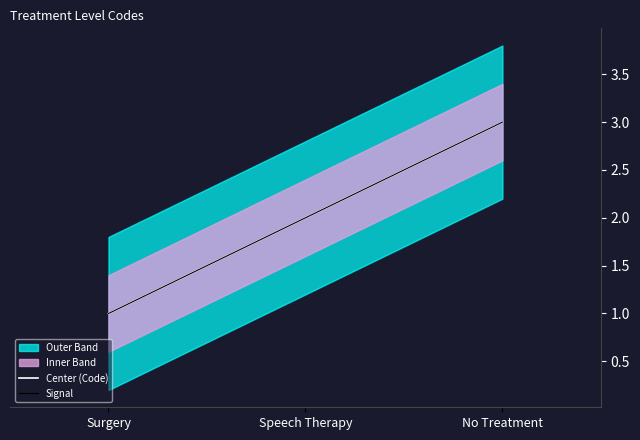

What is the greatest value displayed?

3